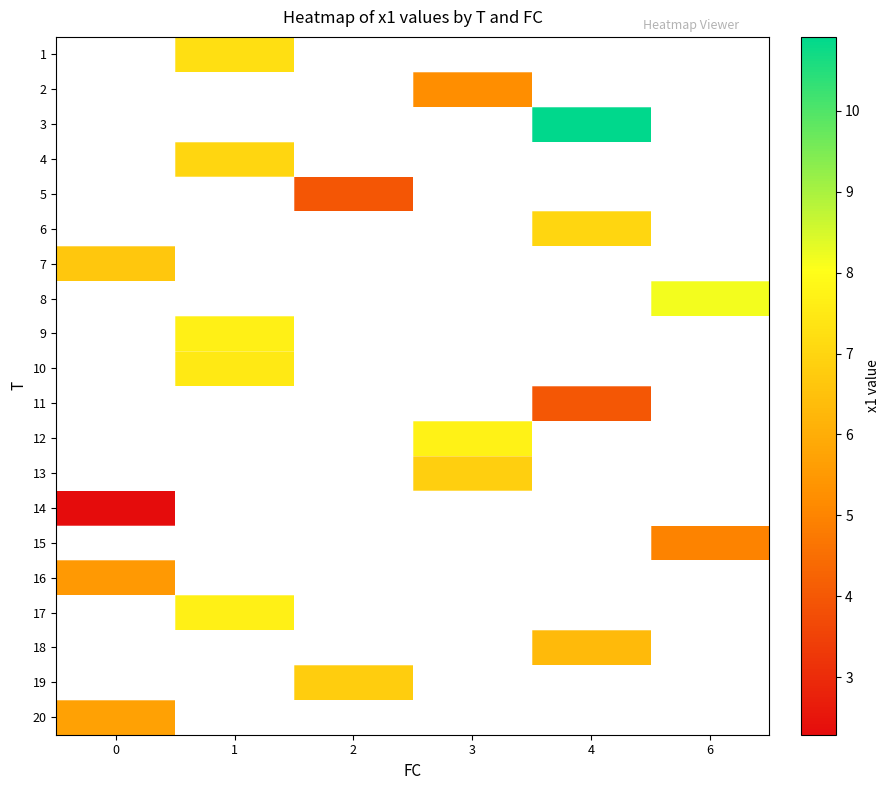

Which has a higher value, 3 or 6?

6